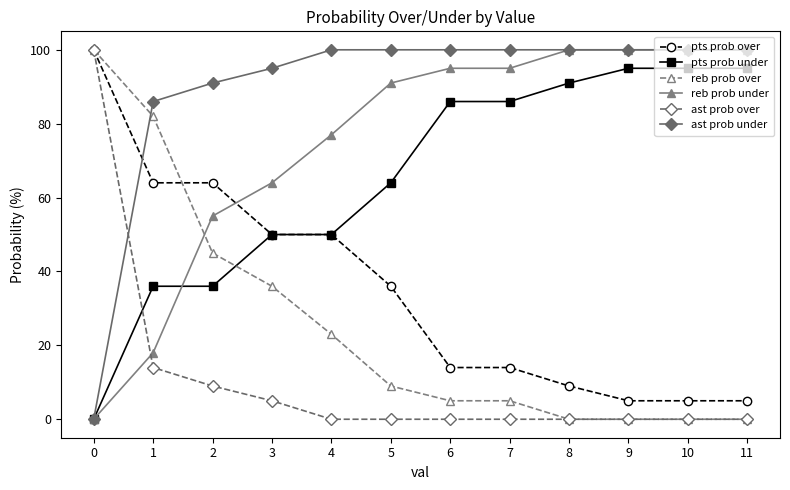

Where is ast prob under nearest to the value 50?

1